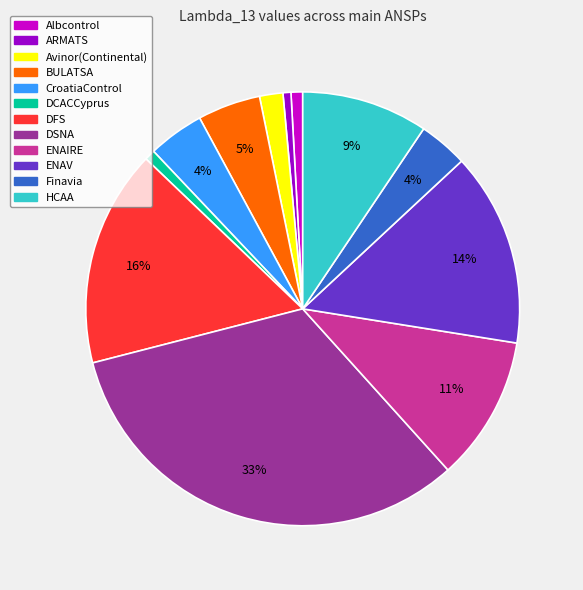

To the nearest percent, what is the average slice percentage?

8%